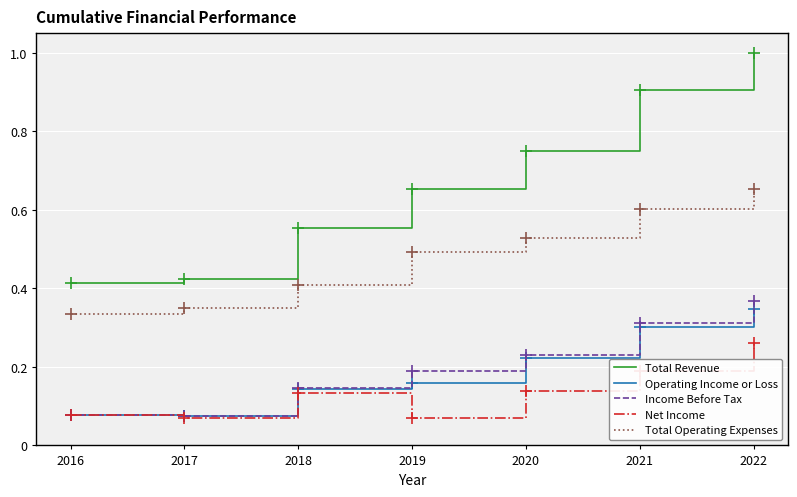

Is the value of Operating Income or Loss at 2022 greater than the value of Total Revenue at 2020?

No